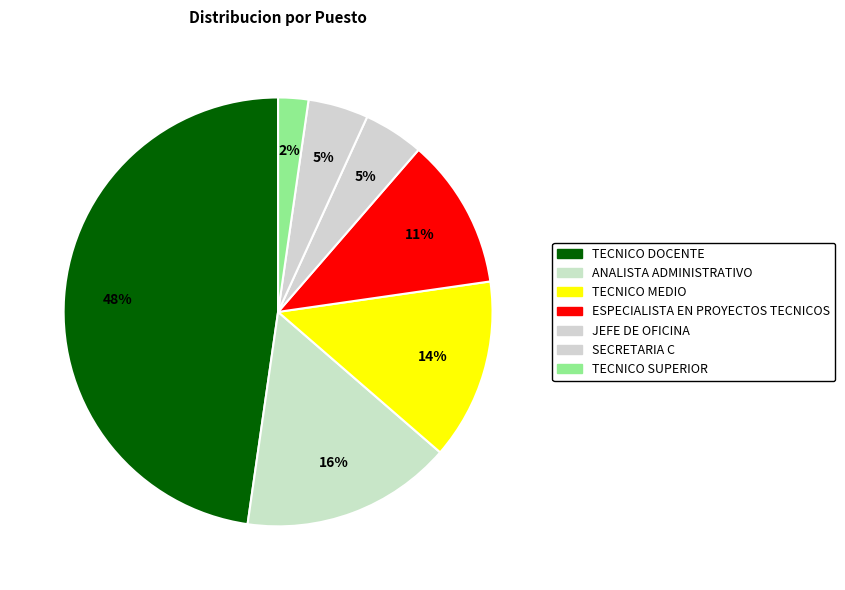

Approximately how many times larger is the value at TECNICO DOCENTE compared to ANALISTA ADMINISTRATIVO?

3.0